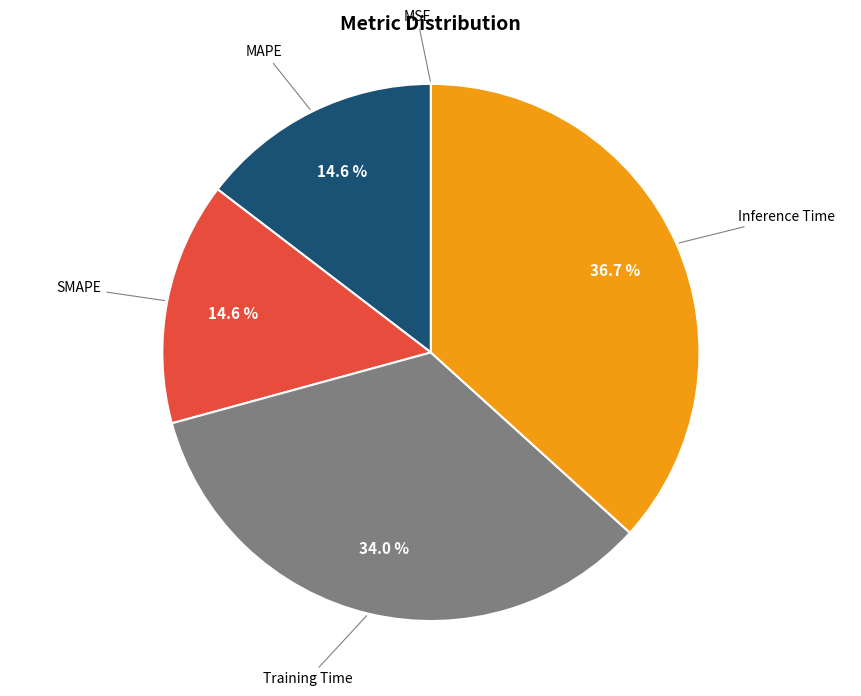

Is there a majority slice in this chart?

No